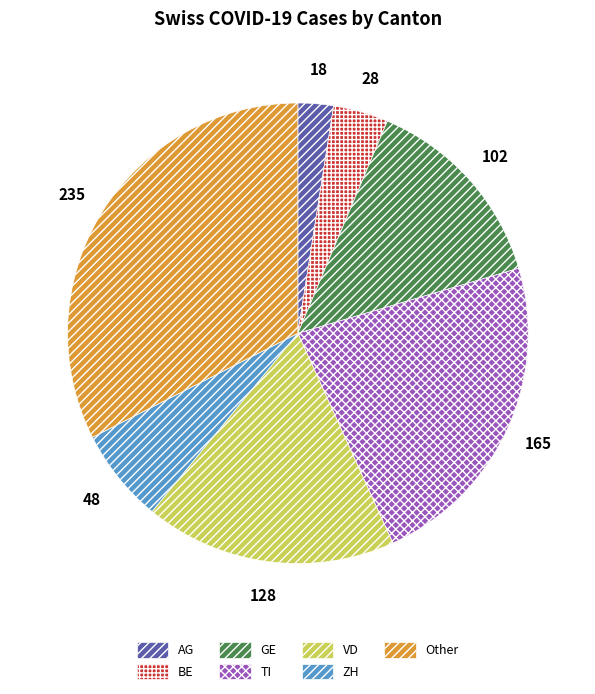

Is the sum of GE and ZH greater than half?

No